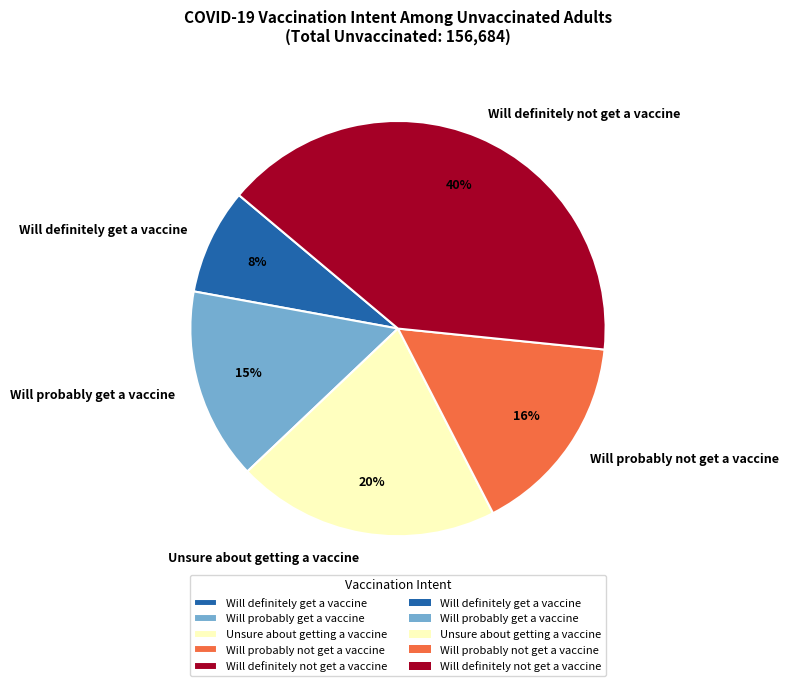

Rank the categories by value from lowest to highest.

Will definitely get a vaccine, Will probably get a vaccine, Will probably not get a vaccine, Unsure about getting a vaccine, Will definitely not get a vaccine